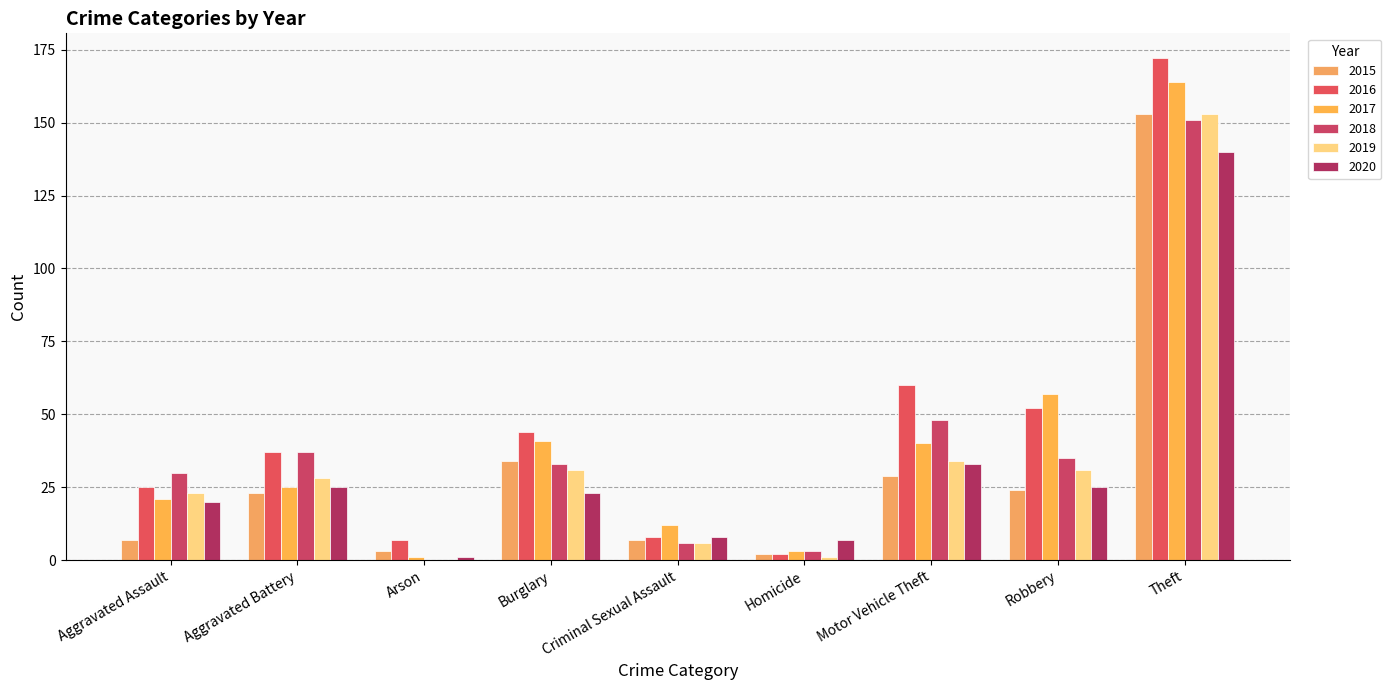

Which series has the largest range (max minus min)?

2016